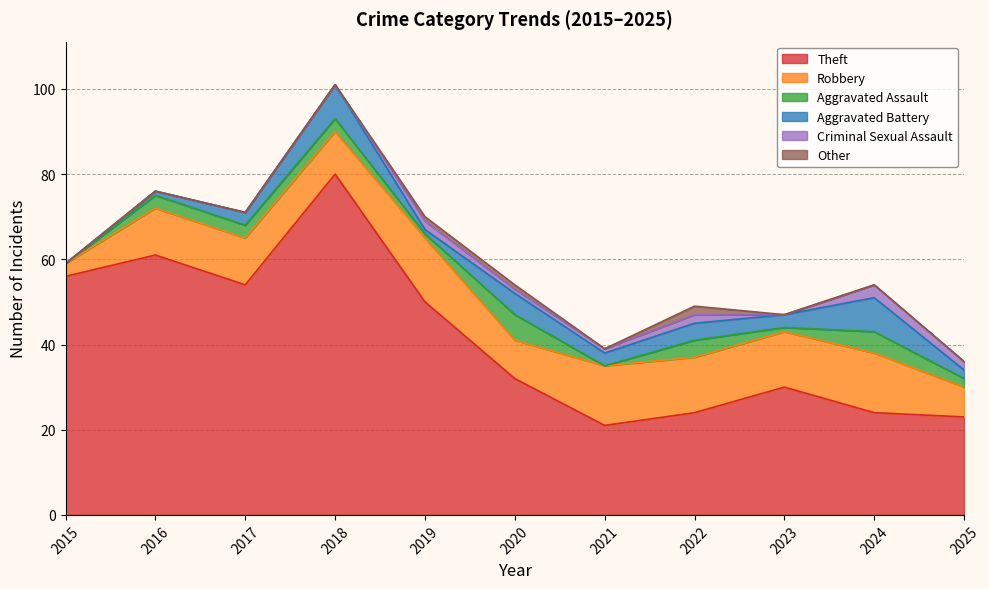

Which series changed the most between 2020 and 2023?

Aggravated Assault